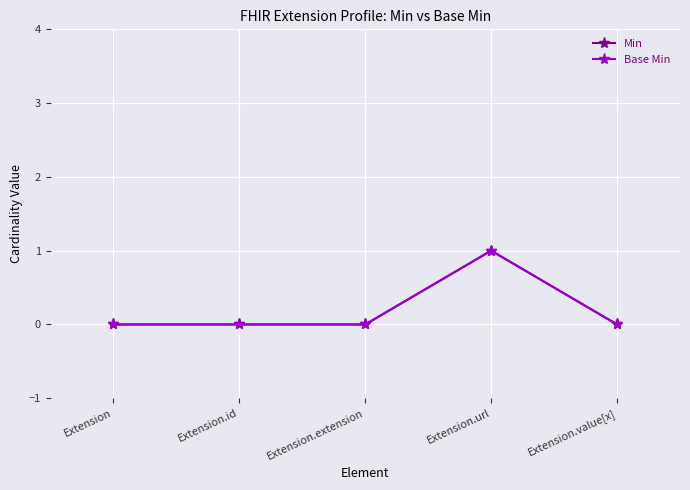

Reading left to right, extract all data points from this chart.

Min: Extension=0	Extension.id=0	Extension.extension=0	Extension.url=1	Extension.value[x]=0
Base Min: Extension=0	Extension.id=0	Extension.extension=0	Extension.url=1	Extension.value[x]=0